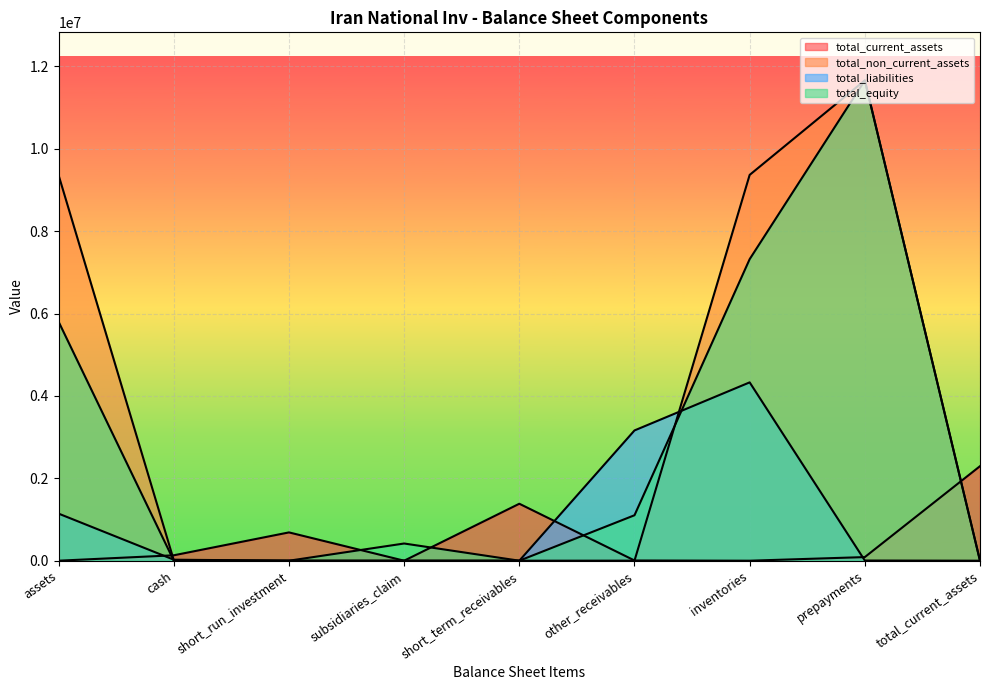

Which series has the widest spread of values?

total_non_current_assets